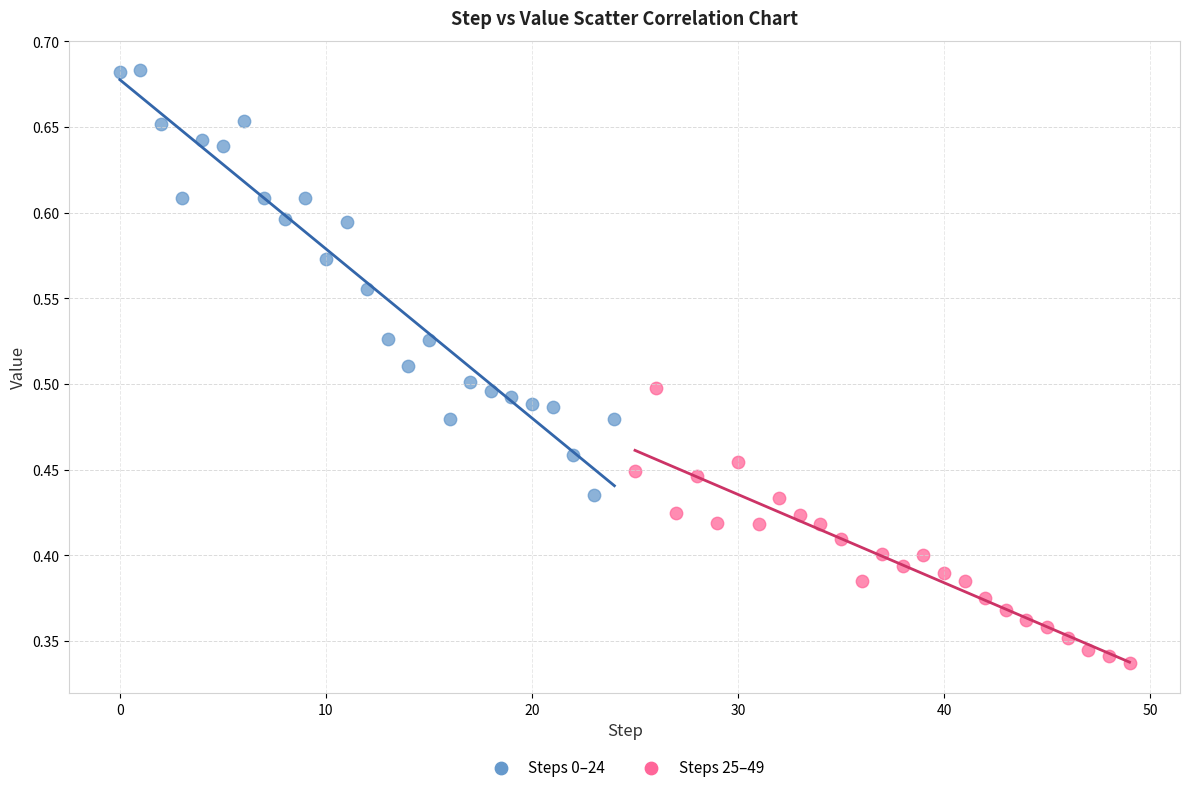

Which series has the largest Y range (max minus min)?

Steps 0–24